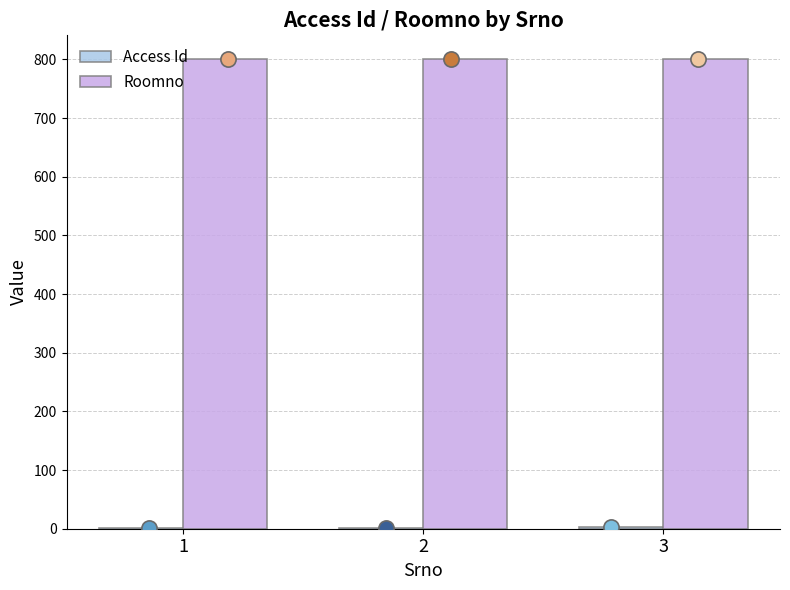

At which category is the sum across all series the highest?

3